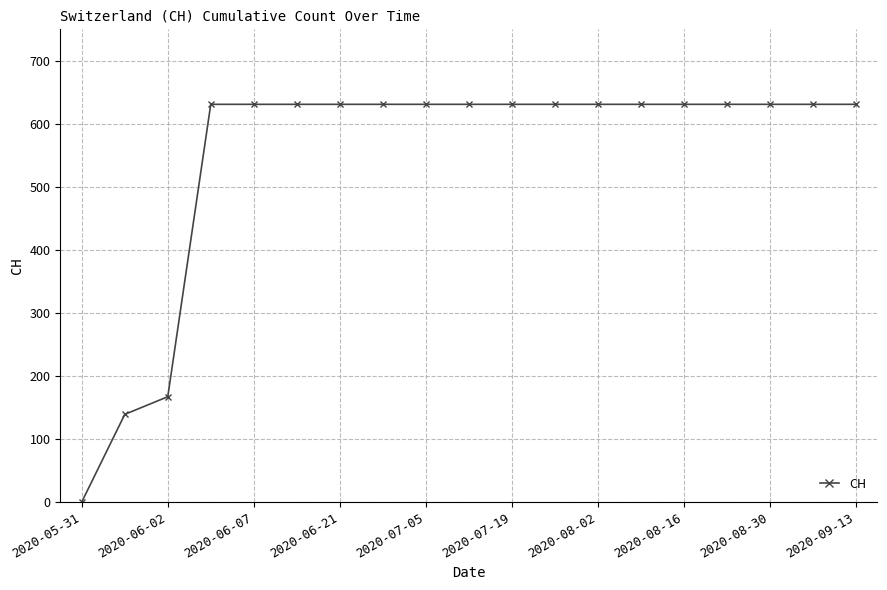

What is the value of the 12th point from the left?

631